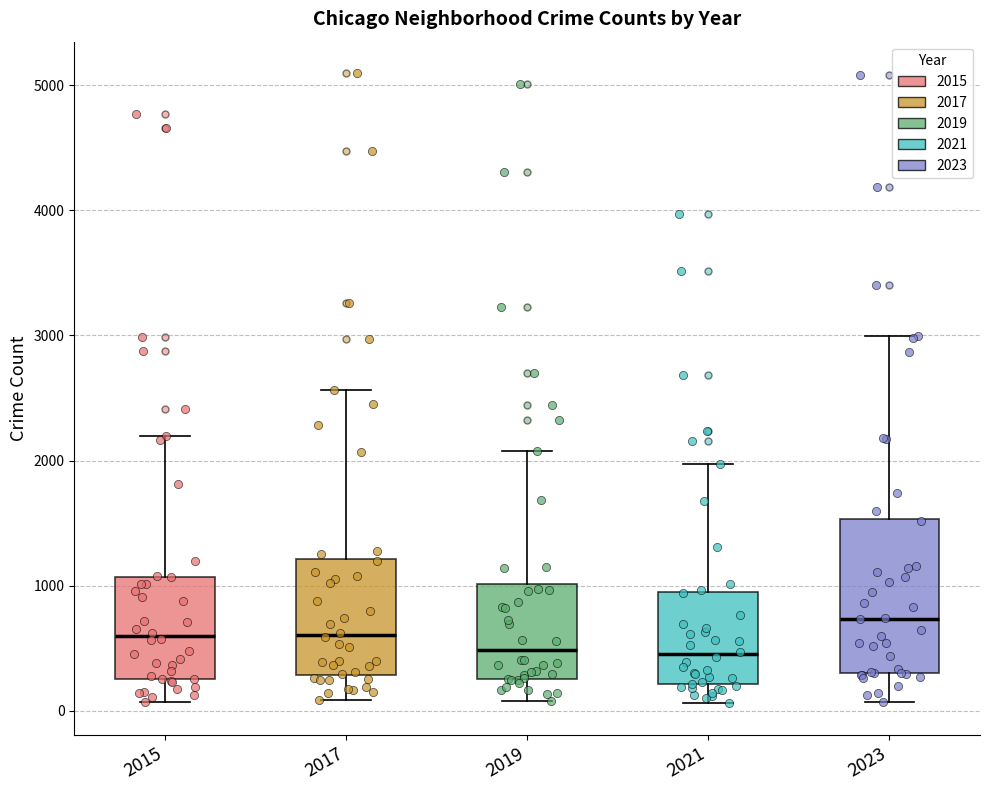

Reading left to right, read every box against the y-axis: the position of its median line, the range the box covers, and the ends of its whiskers. The values are not printed on the chart, so give them approximately, as read against the axis.

2015: median 600, box 300 to 1100, whiskers 100 to 2200
2017: median 600, box 300 to 1200, whiskers 100 to 2600
2019: median 500, box 300 to 1000, whiskers 100 to 2100
2021: median 500, box 200 to 900, whiskers 100 to 2000
2023: median 700, box 300 to 1500, whiskers 100 to 3000